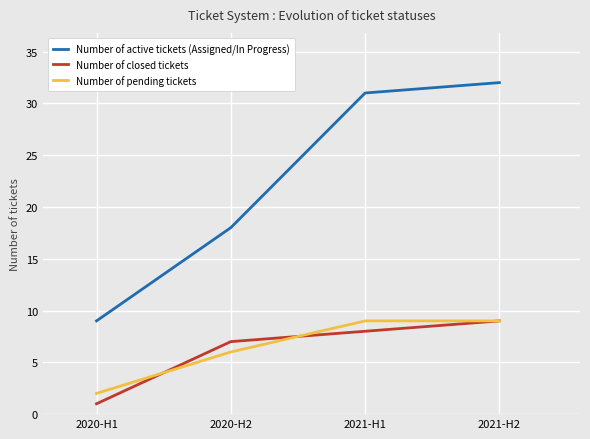

Reading right to left, transcribe all the data shown in this chart.

Number of active tickets (Assigned/In Progress): 32	31	18	9
Number of closed tickets: 9	8	7	1
Number of pending tickets: 9	9	6	2